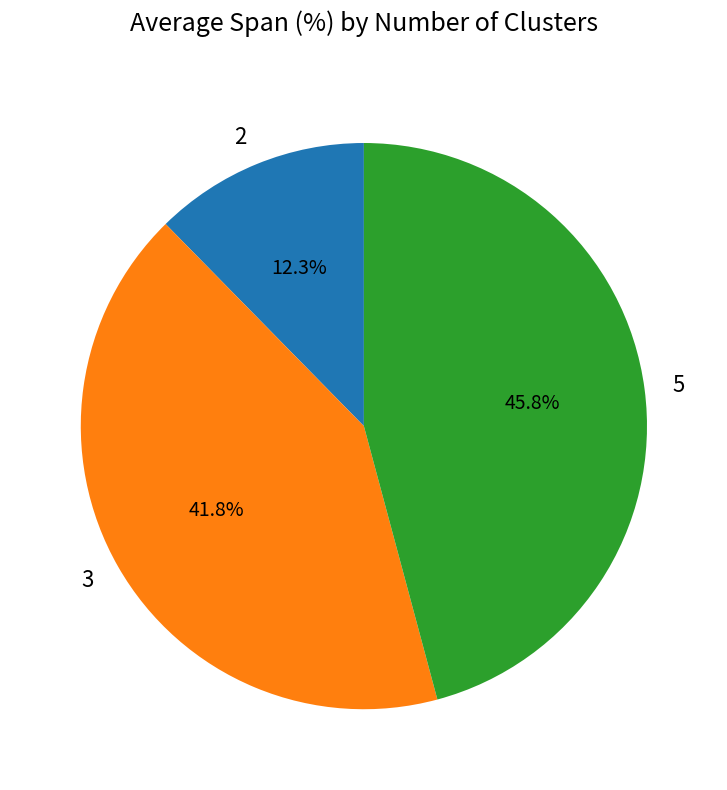

Is it true that 5 is 46% of the pie?

True